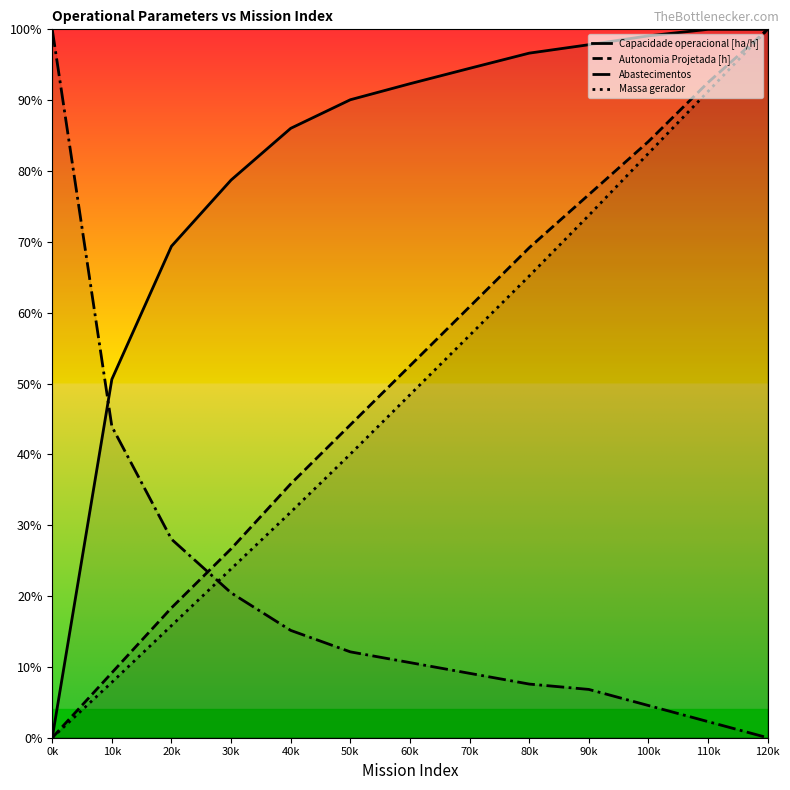

What is the difference between the Autonomia Projetada [h] values at 40k and 30k?

9.2